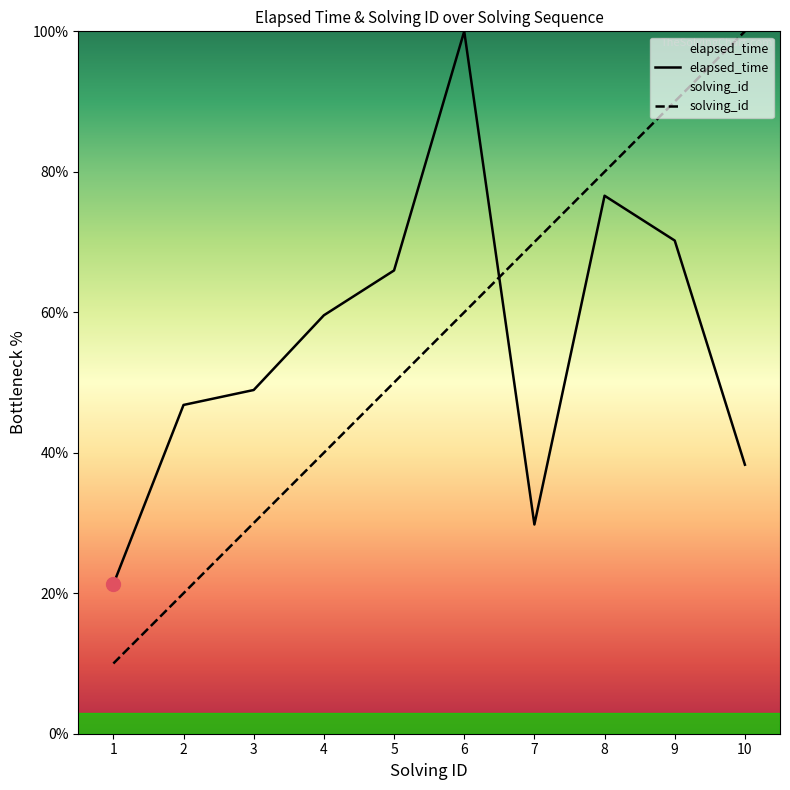

True or false: elapsed_time has a value of 59.6 at 4.

True